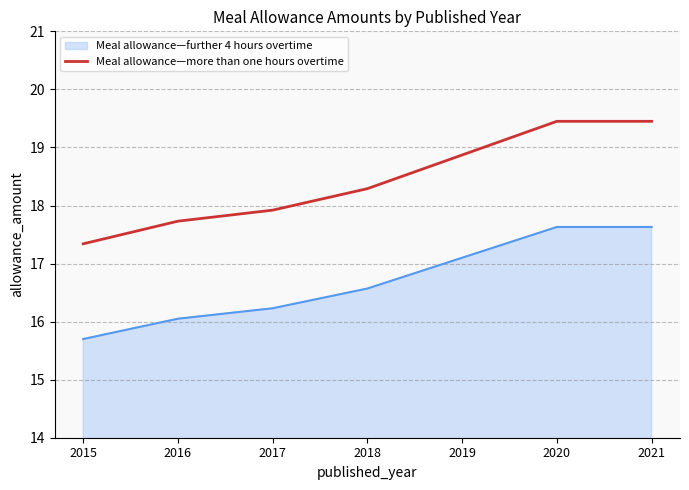

What is the difference between the Meal allowance—more than one hours overtime values at 2015 and 2019?

1.5